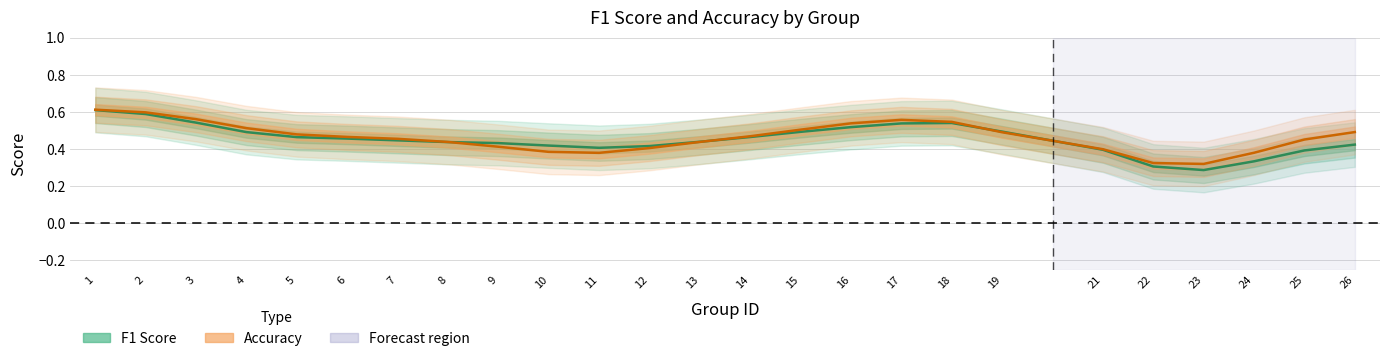

After their last crossing, which series has the higher values: Accuracy or F1 Score?

Accuracy